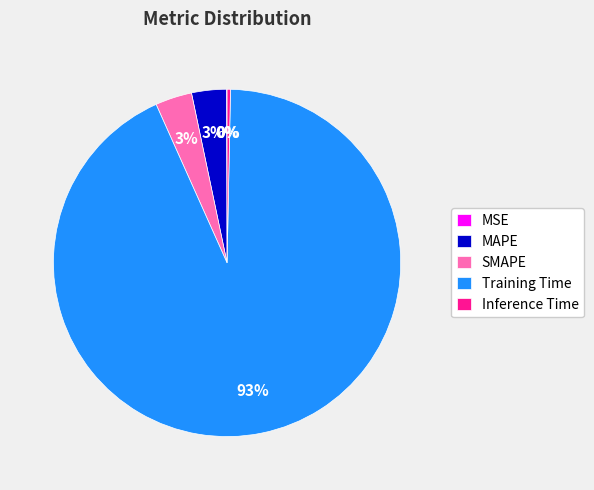

What is the largest slice in the pie chart?

Training Time